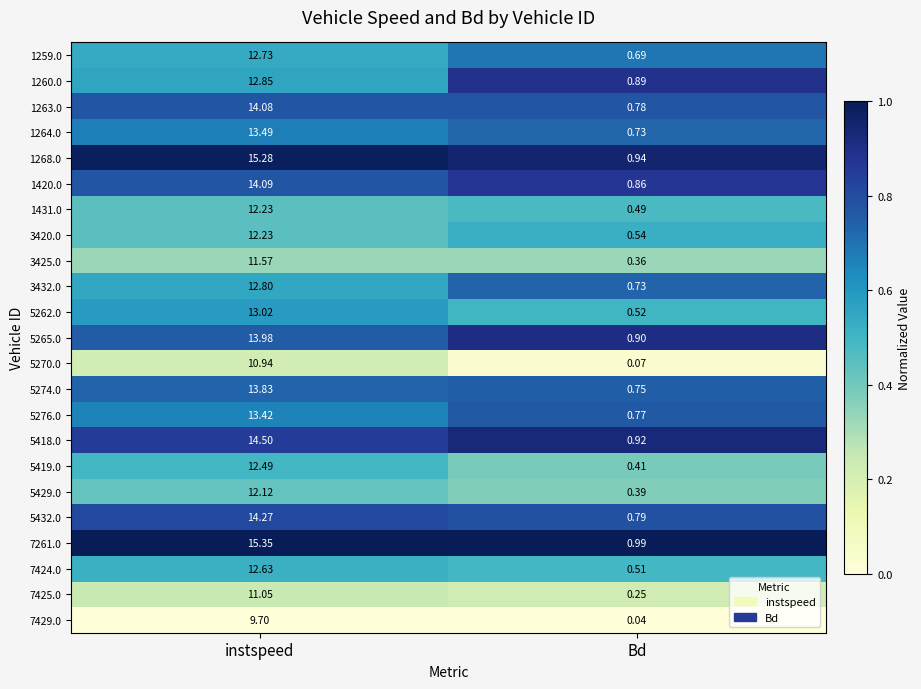

Where is 1420.0 nearest to the value 7?

Bd